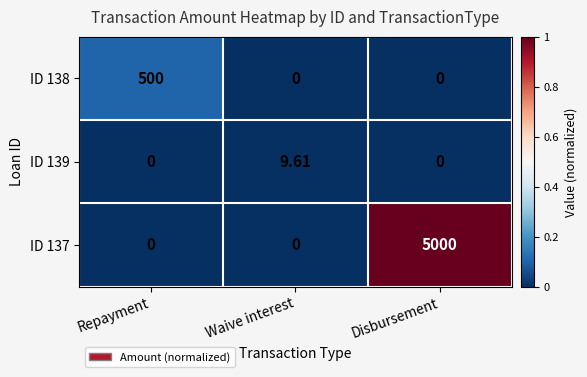

How many categories are shown in the chart?

3